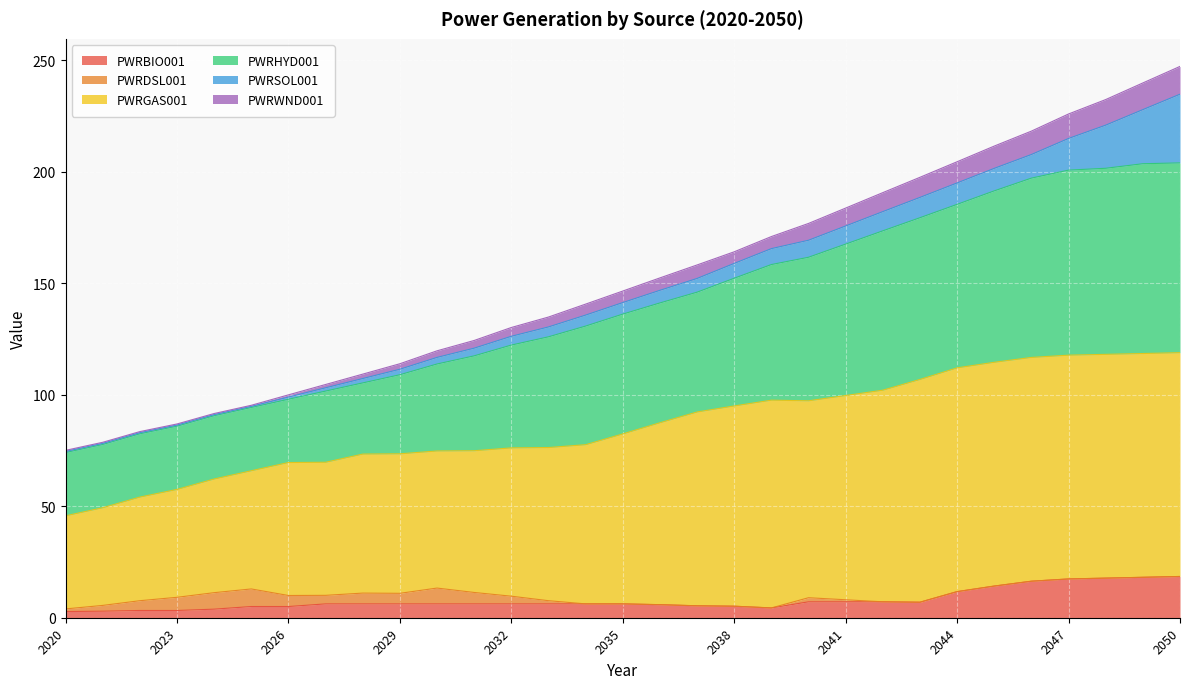

How many lines are shown in the chart?

6